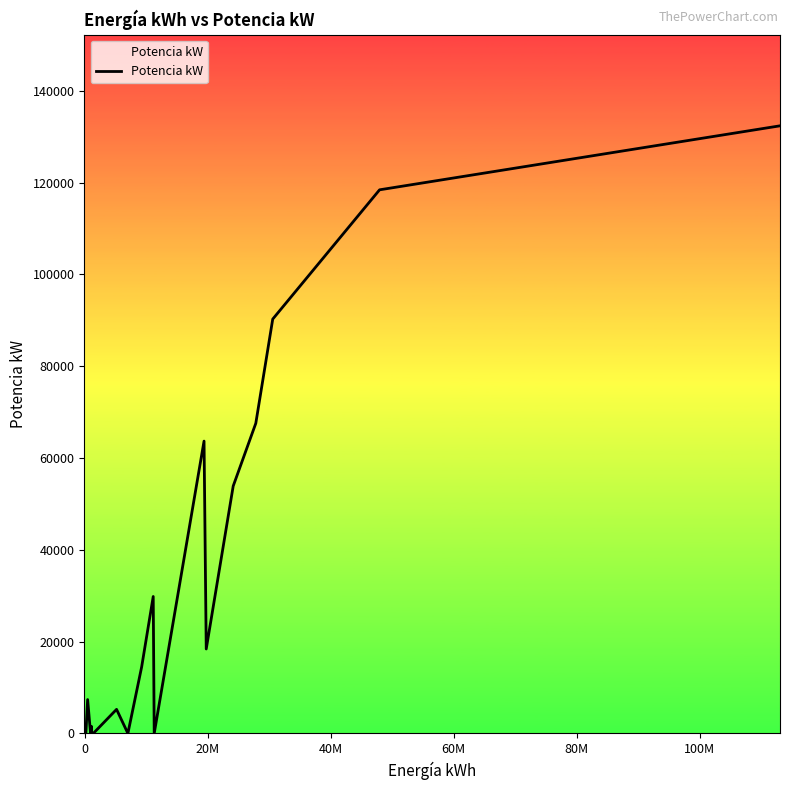

What is the difference between the maximum and minimum values?

132381